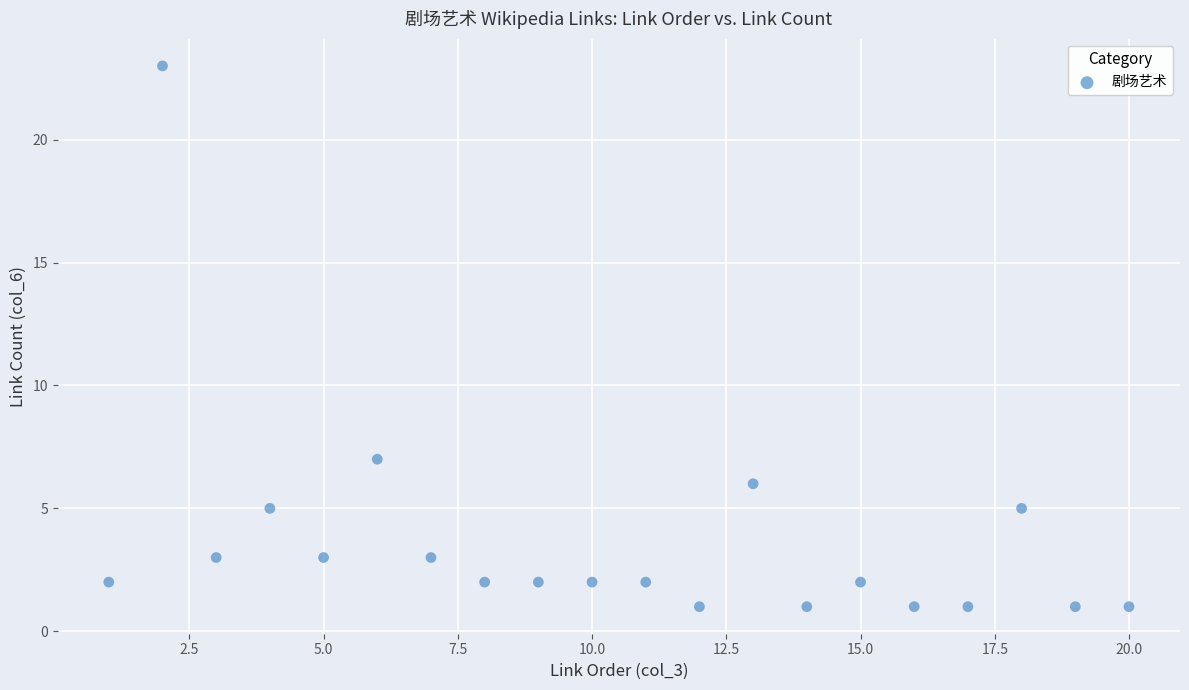

What is the range of Y values (max minus min)?

22